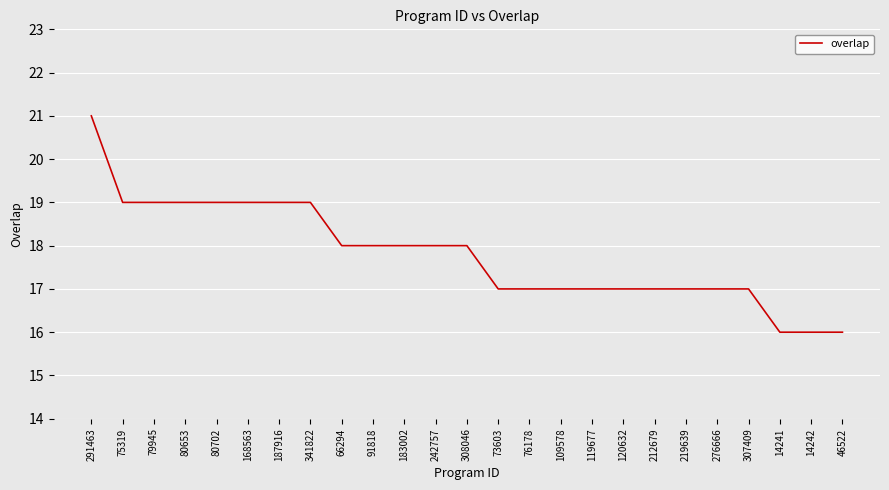

What is the difference between the values at 109578 and 75319?

2